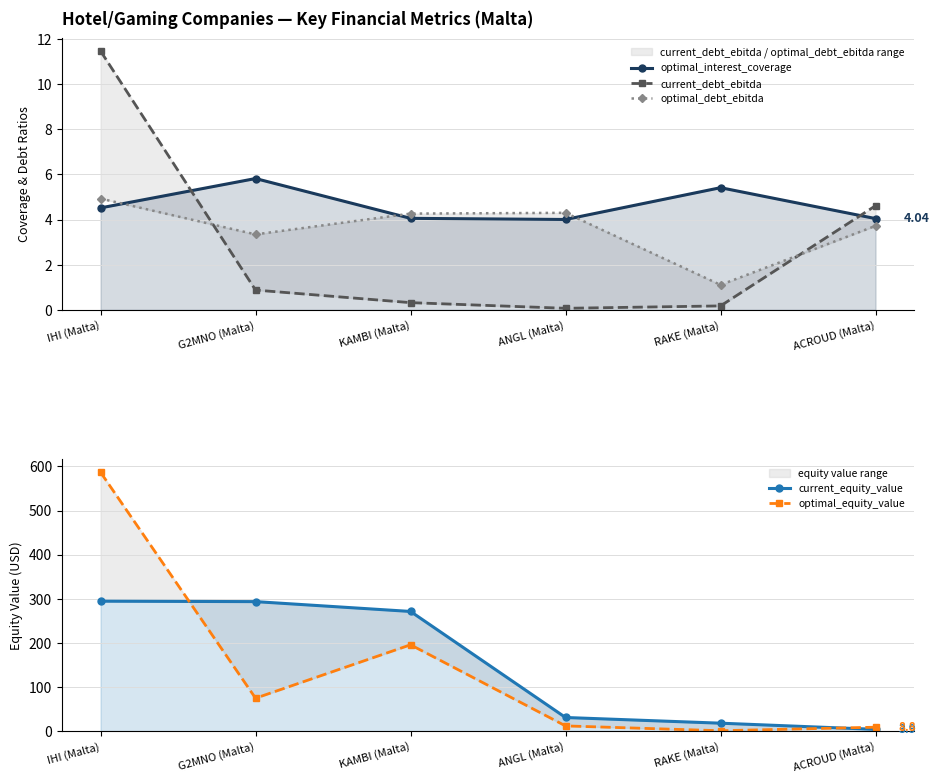

What is the value of the current_debt_ebitda point at the 6th from the left?

4.6